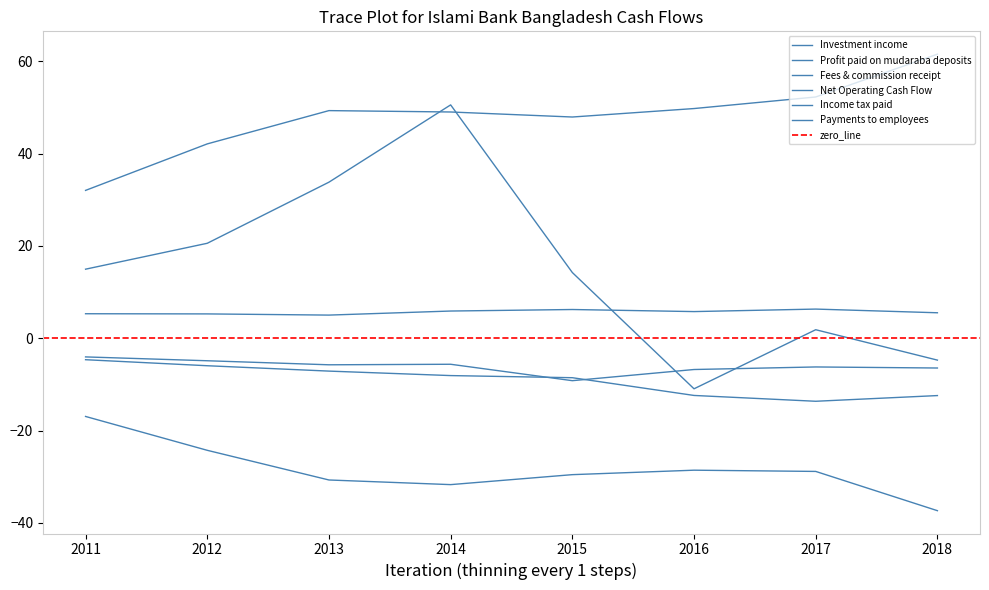

At which category does Profit paid on mudaraba deposits reach its first local valley?

2014